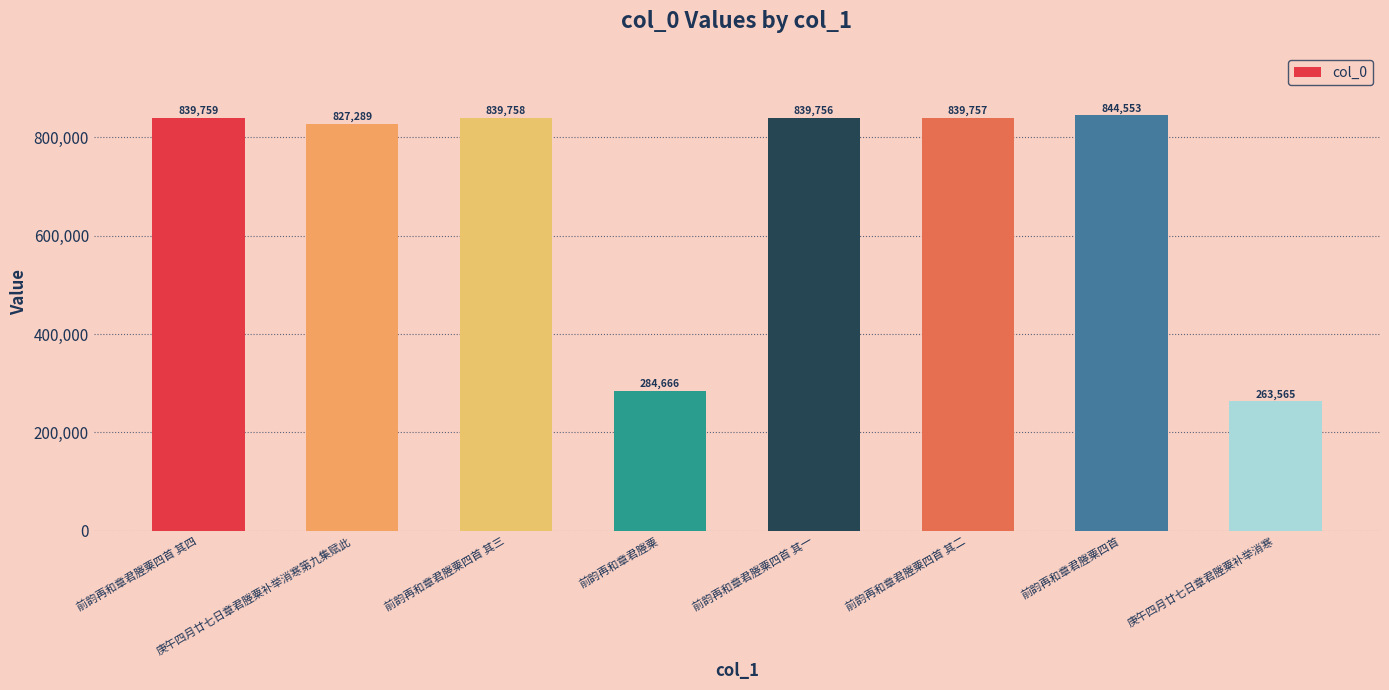

Reading left to right, extract all data points from this chart.

839759	827289	839758	284666	839756	839757	844553	263565